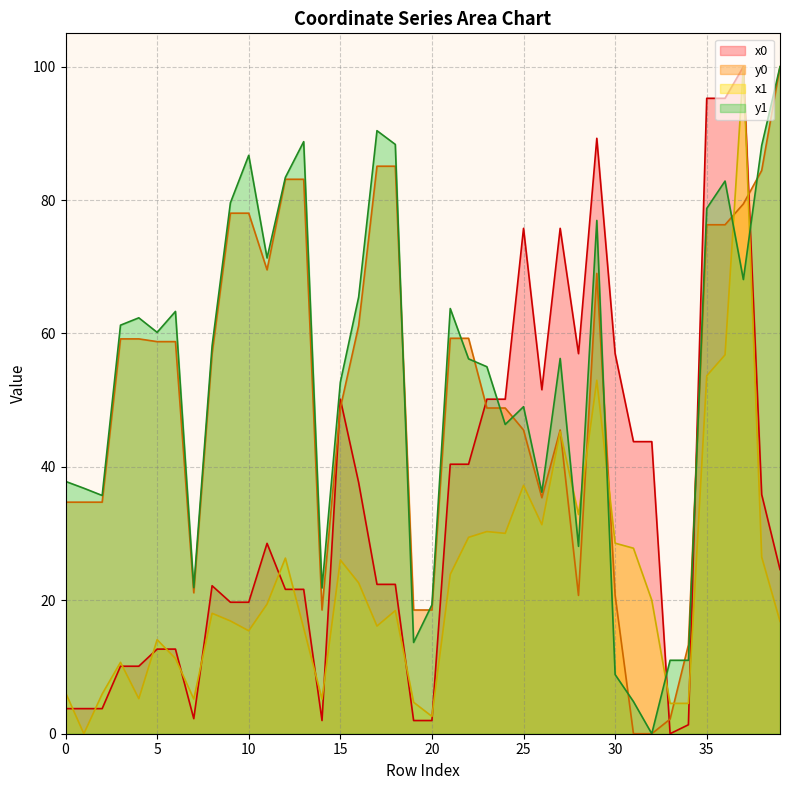

How many intersections are there between x1 and y1?

6